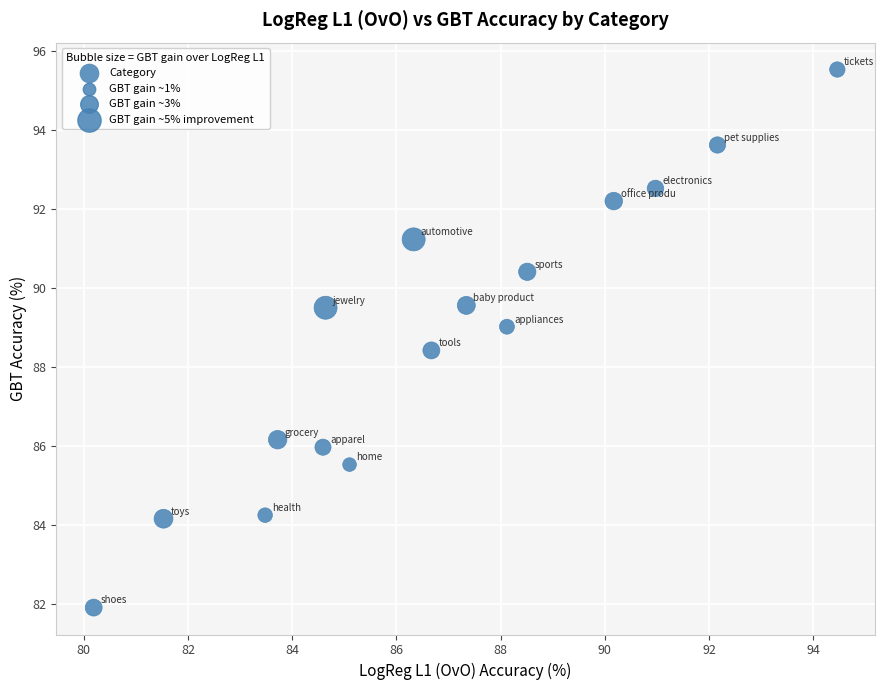

What Y value in the scatter plot is closest to 88?

88.4